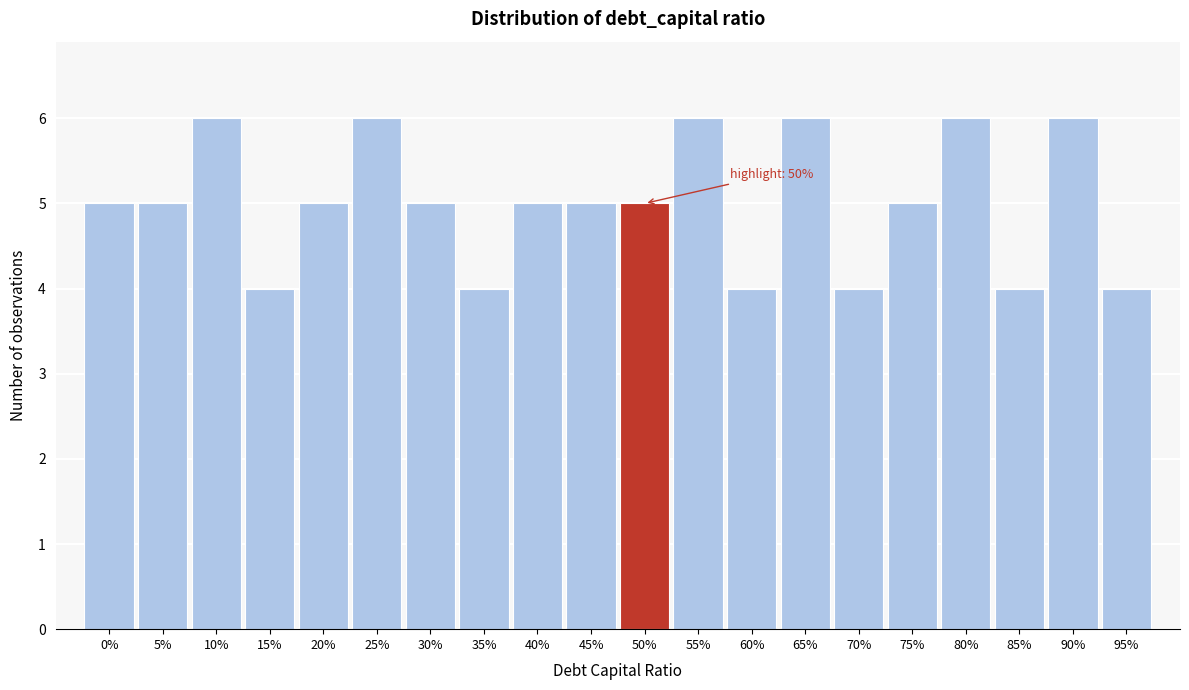

Reading left to right, transcribe all the data shown in this chart.

0%=5	5%=5	10%=6	15%=4	20%=5	25%=6	30%=5	35%=4	40%=5	45%=5	50%=5	55%=6	60%=4	65%=6	70%=4	75%=5	80%=6	85%=4	90%=6	95%=4